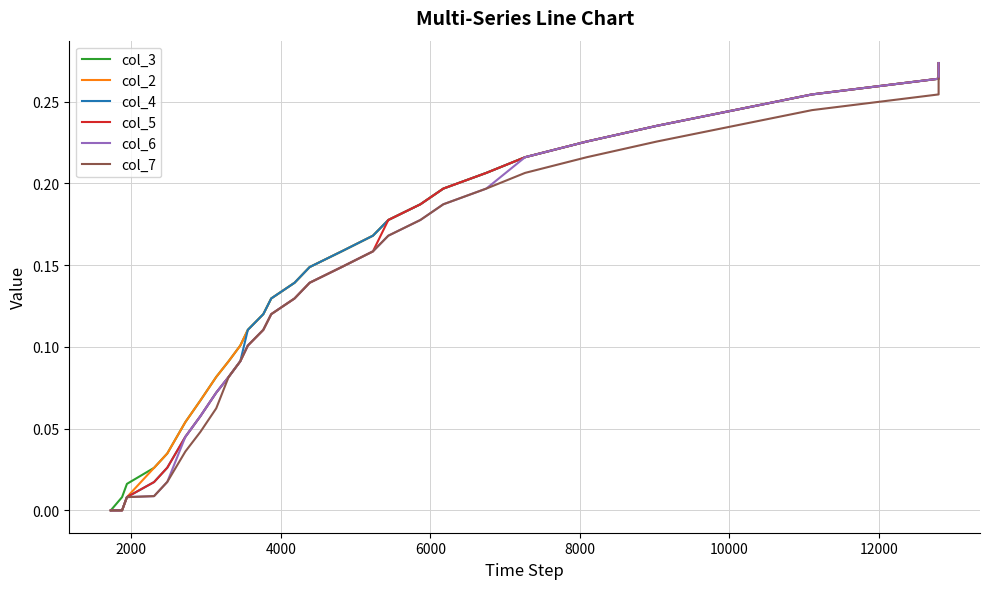

True or false: col_2 and col_7 cross at least once.

False